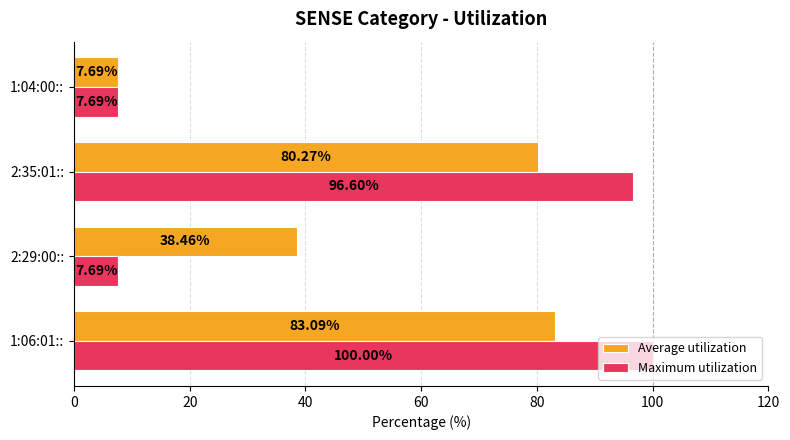

Rank the series at 2:35:01:: from lowest to highest value.

Average utilization, Maximum utilization